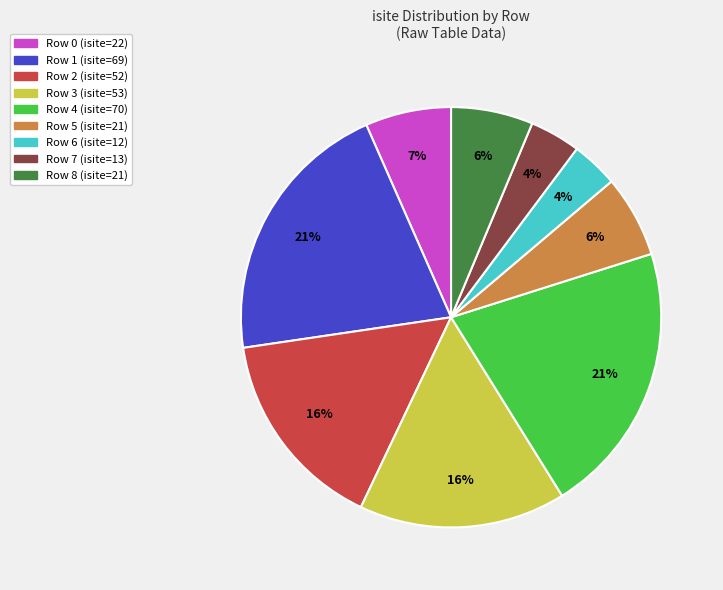

To the nearest percent, what percentage of the pie is Row 2?

16%